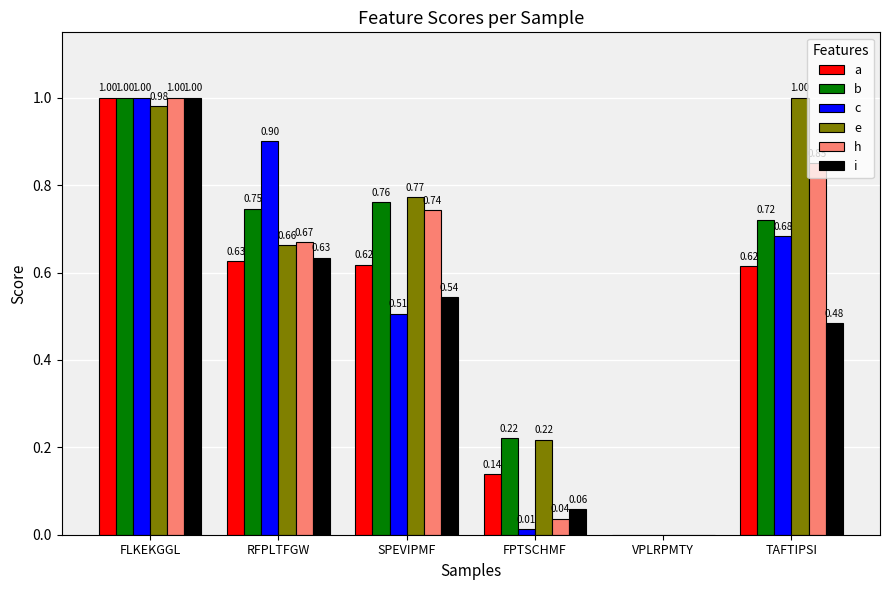

Which series changed the most between RFPLTFGW and VPLRPMTY?

c